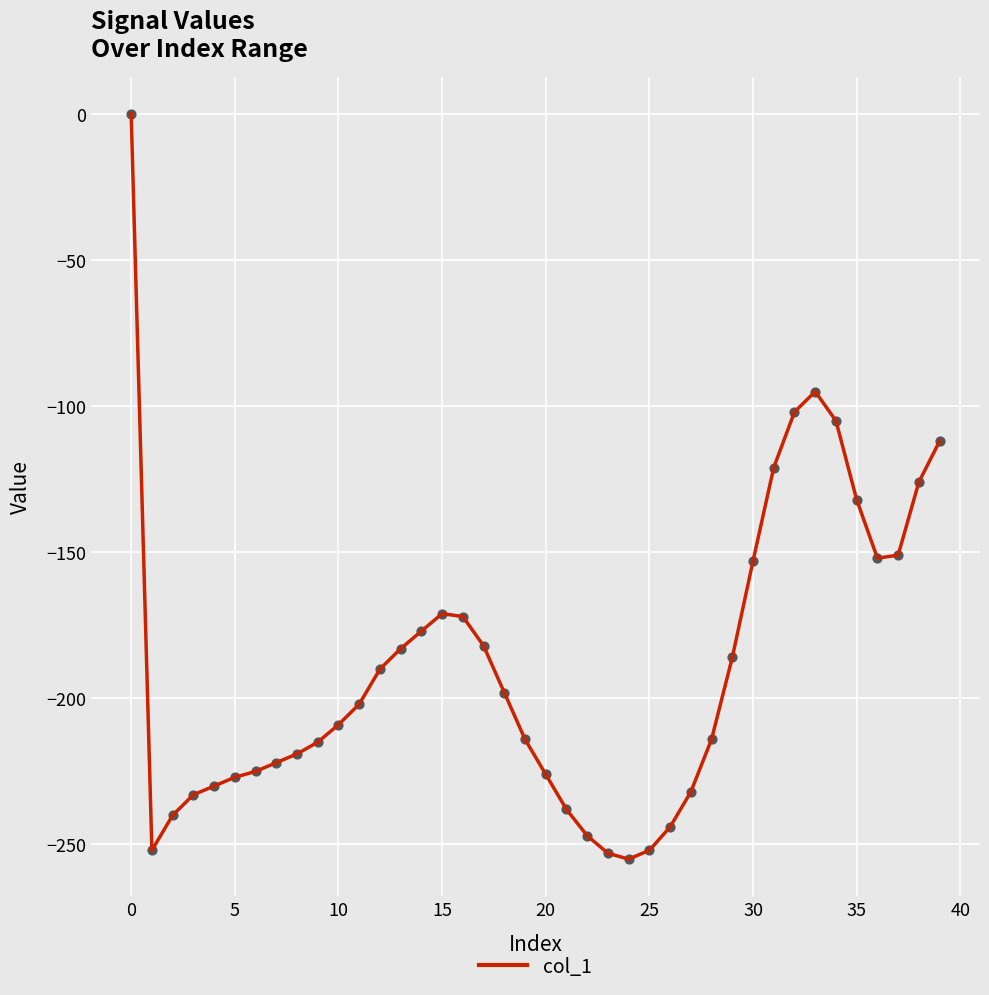

What is the difference between the maximum and minimum values?

255